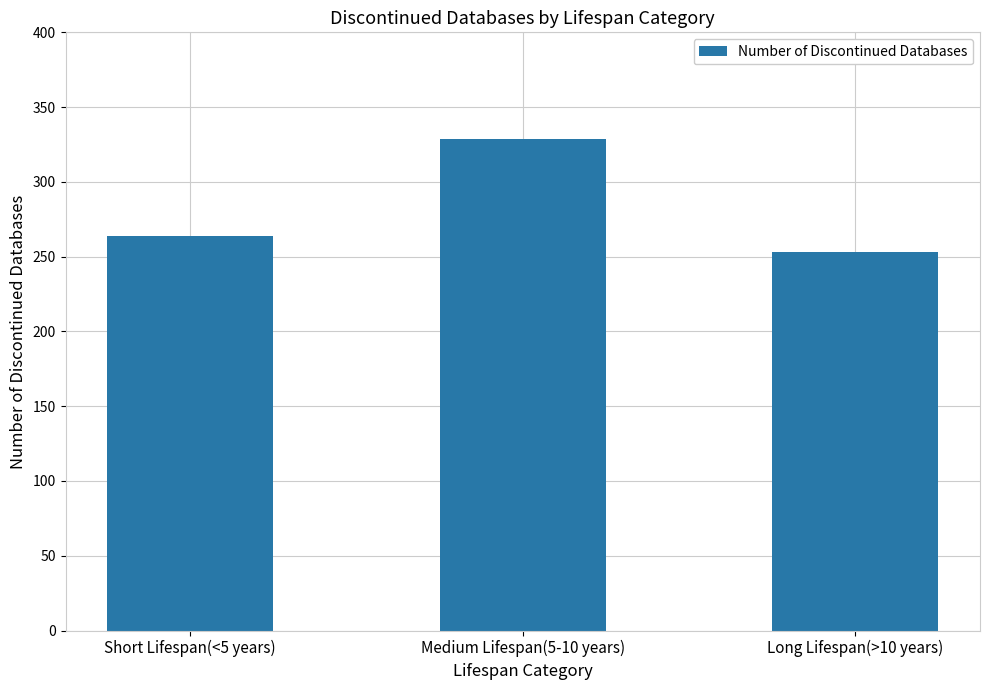

What is the smallest value displayed?

253